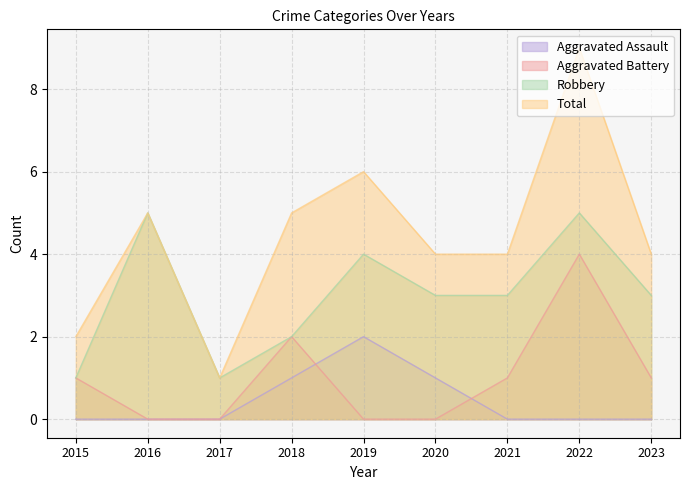

Count the number of data series in this chart.

4